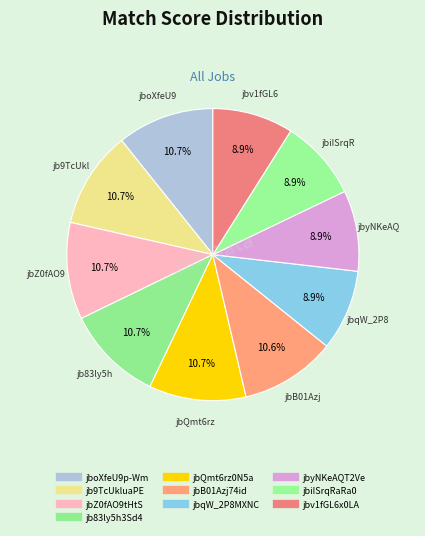

How many slices are in this pie chart?

10